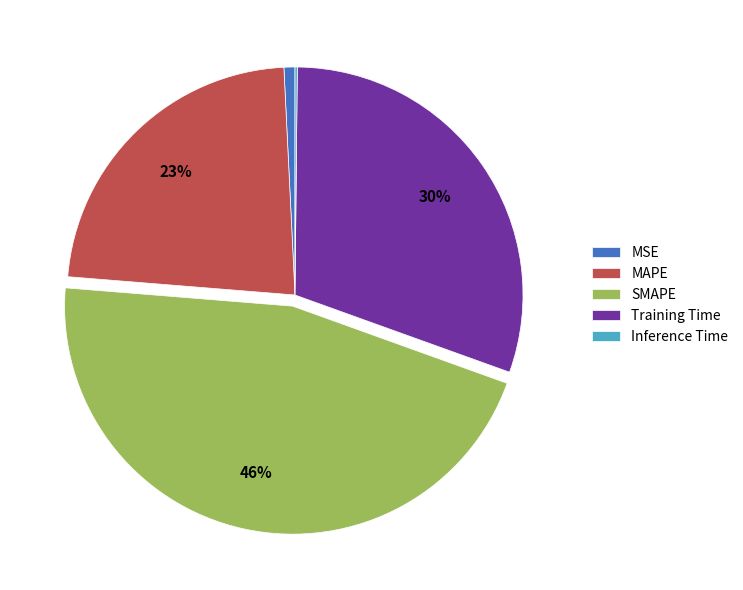

Is the sum of MSE and SMAPE greater than half?

No